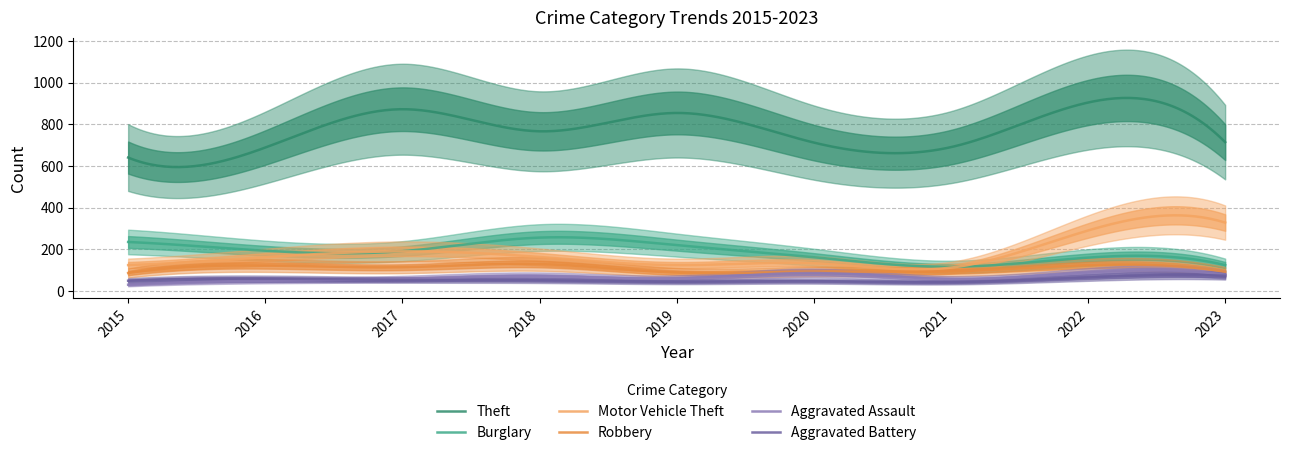

Reading left to right, what are all the values shown in this chart?

Theft: 641	689	873	767	855	713	691	905	715
Burglary: 236	194	192	257	221	163	117	161	125
Motor Vehicle Theft: 125	163	191	164	125	134	113	291	329
Robbery: 87	123	115	130	89	94	95	125	93
Aggravated Assault: 31	50	59	72	61	87	58	89	79
Aggravated Battery: 50	60	54	52	45	48	43	66	74